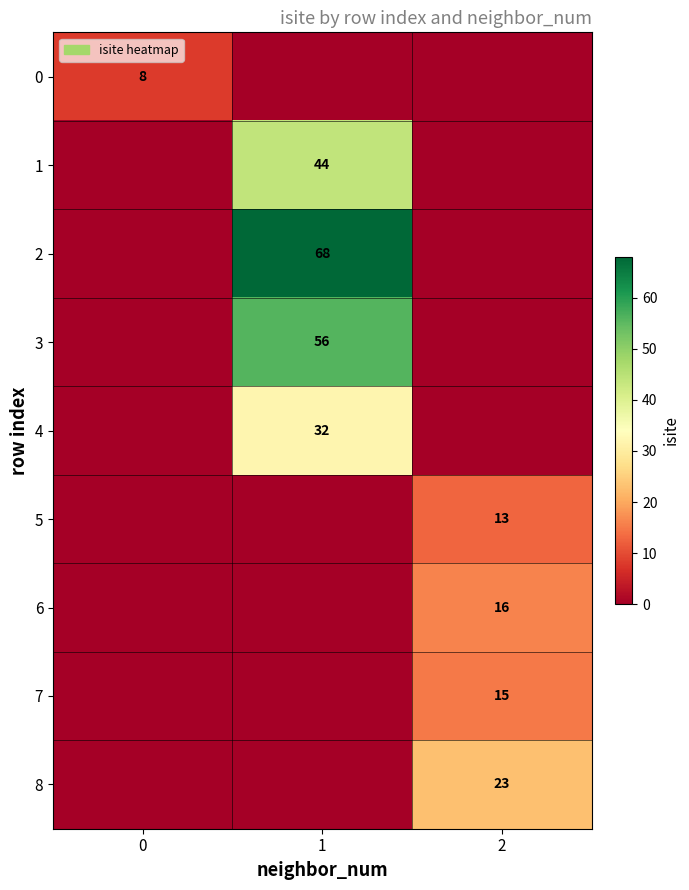

Is the value of 8 at 2 greater than the value of 0 at 0?

Yes